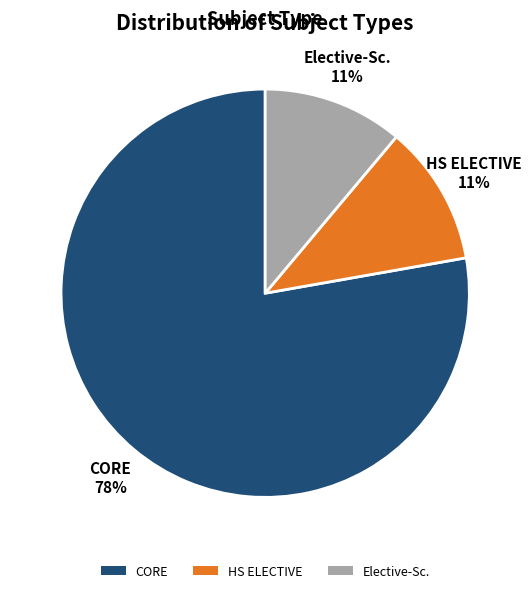

To the nearest percent, what portion does CORE represent?

78%